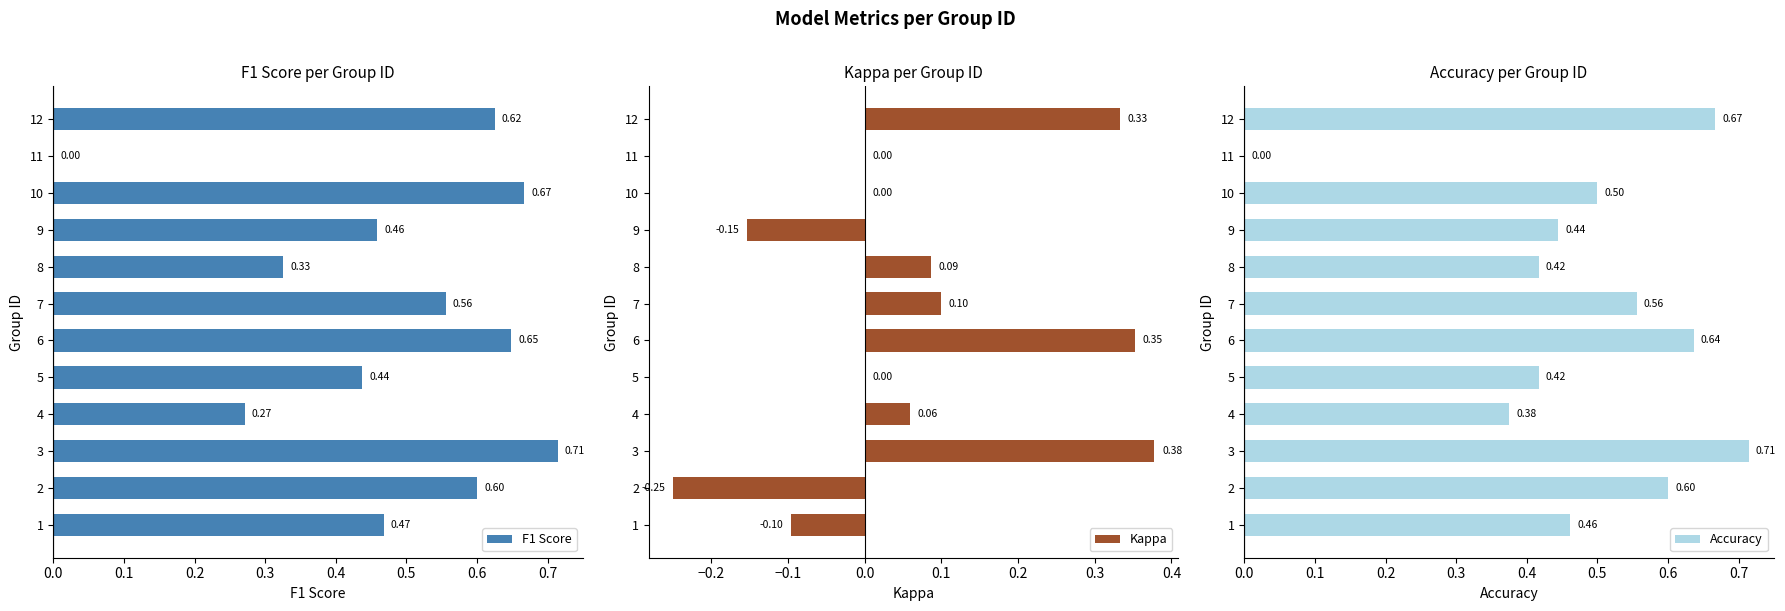

What position from the left is 0.3?

4